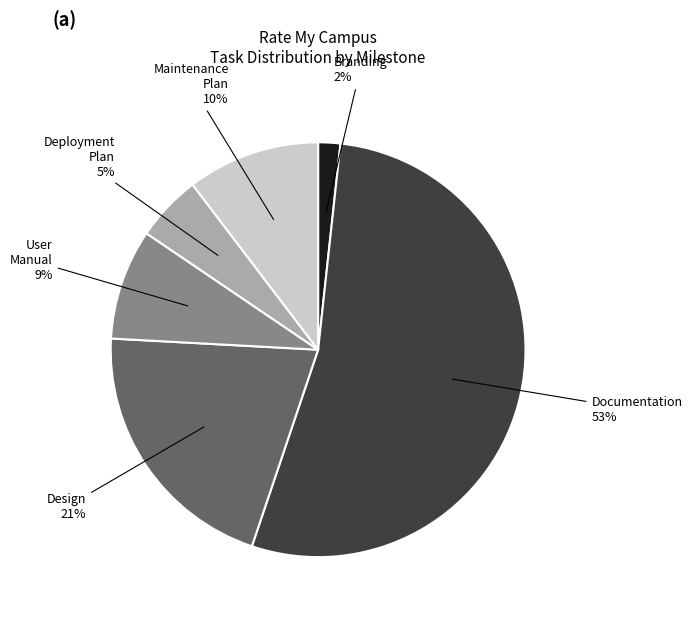

Is there any slice that represents more than half of the pie?

Yes